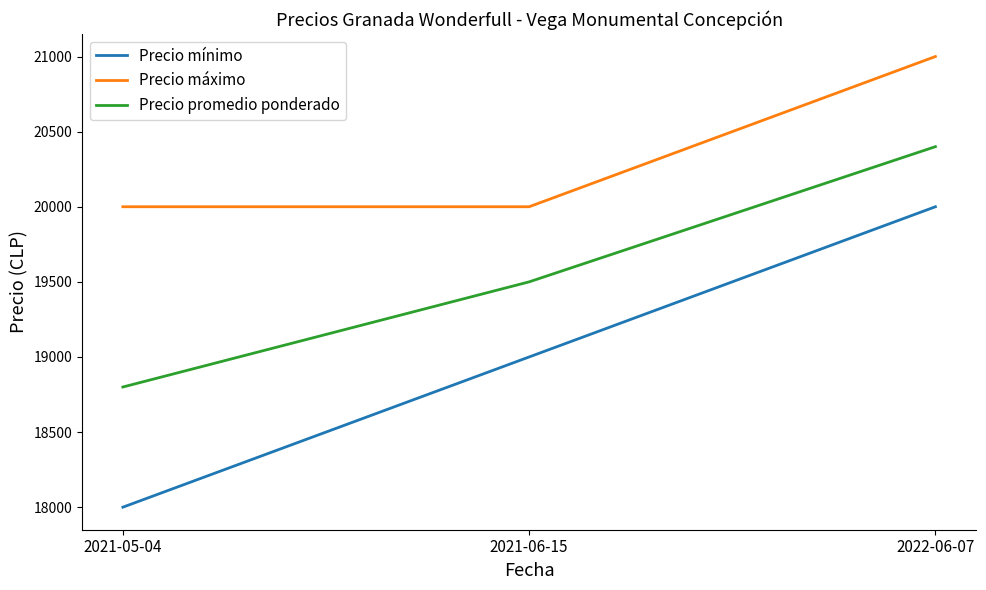

What position from the left is 2021-05-04?

1